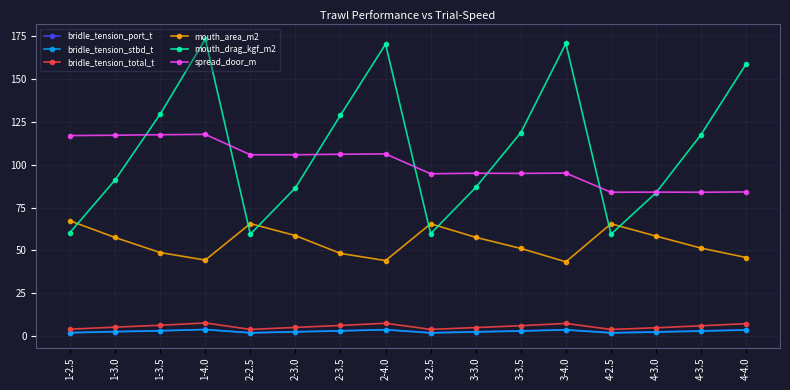

What is the average value of the bridle_tension_stbd_t series?

2.8